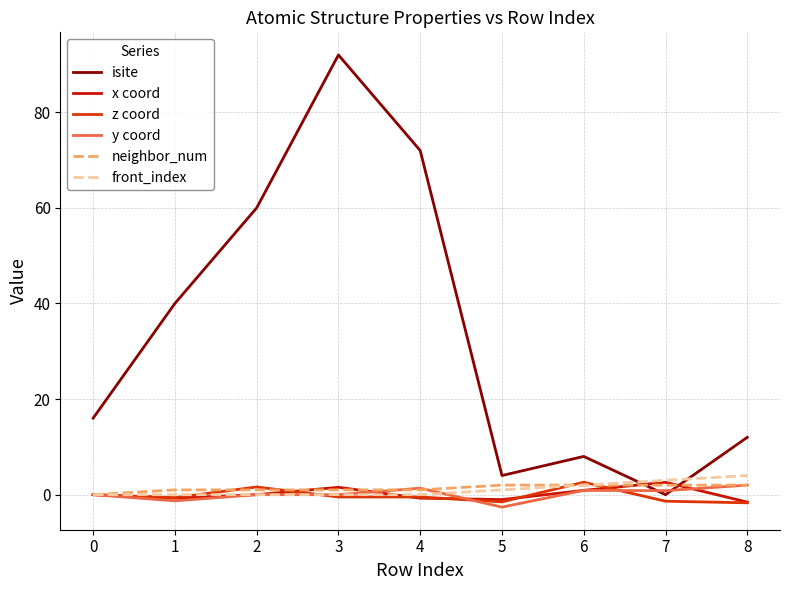

Reading left to right, what are all the values shown in this chart?

isite: 16.0	40.0	60.0	92.0	72.0	4.0	8.0	0.0	12.0
x coord: 0.0	-0.7	-0.0	1.5	-0.7	-1.0	0.9	2.6	-1.6
z coord: 0.0	-0.6	1.6	-0.5	-0.5	-1.5	2.6	-1.4	-1.7
y coord: 0.0	-1.3	0.0	-0.0	1.4	-2.6	0.9	0.8	2.0
neighbor_num: 0.0	1.0	1.0	1.0	1.0	2.0	2.0	2.0	2.0
front_index: 0.0	0.0	0.0	0.0	0.0	1.0	2.0	3.0	4.0